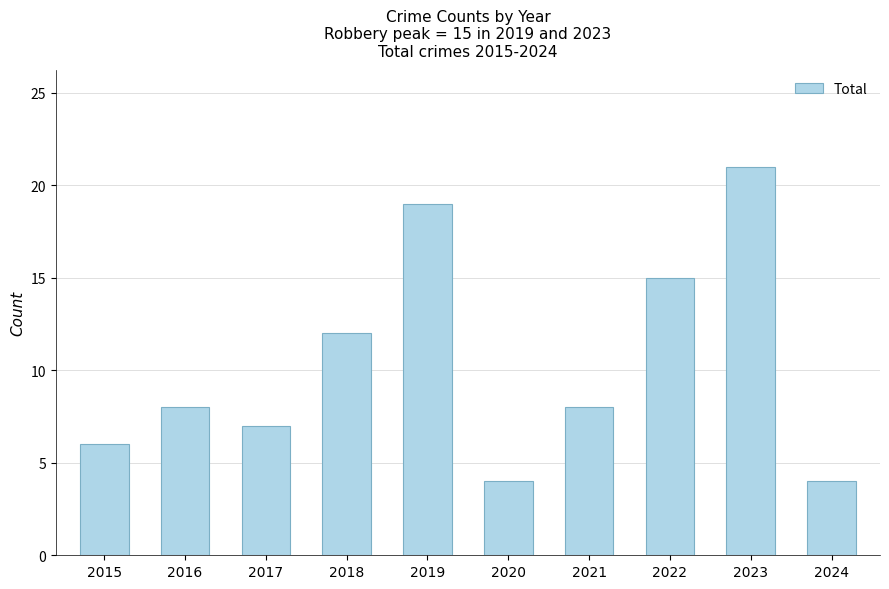

Count the number of data series in this chart.

1